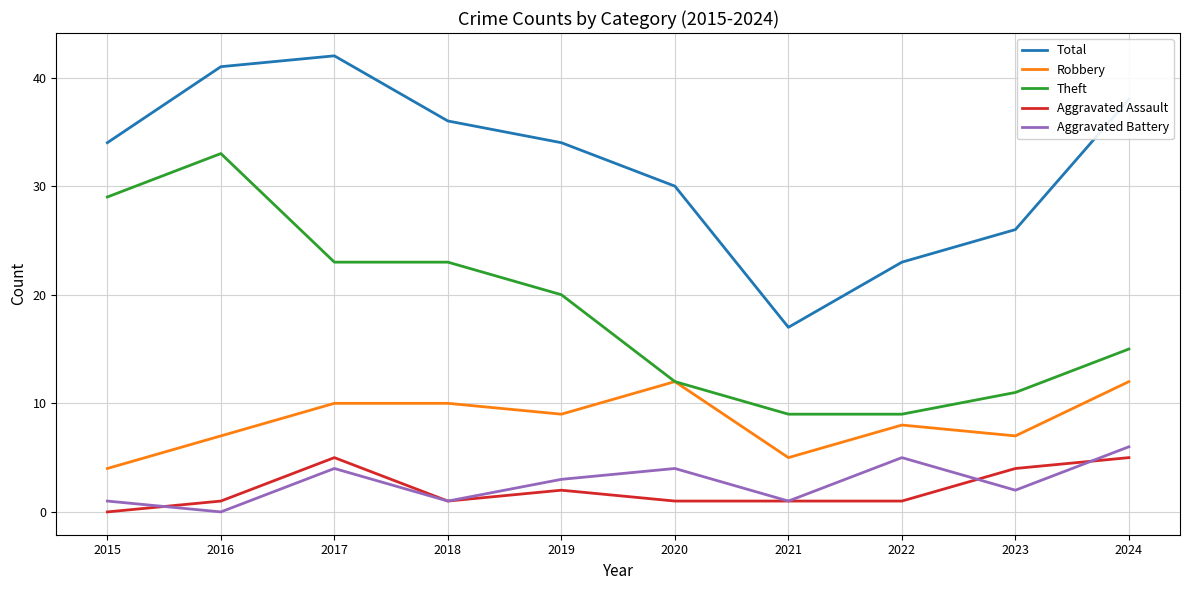

Reading left to right, list all the values displayed in this chart.

Total: 34	41	42	36	34	30	17	23	26	38
Robbery: 4	7	10	10	9	12	5	8	7	12
Theft: 29	33	23	23	20	12	9	9	11	15
Aggravated Assault: 0	1	5	1	2	1	1	1	4	5
Aggravated Battery: 1	0	4	1	3	4	1	5	2	6